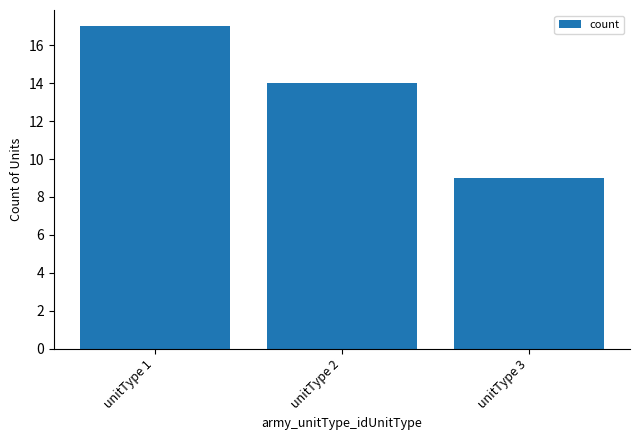

Where does the data first go above 14?

unitType 1